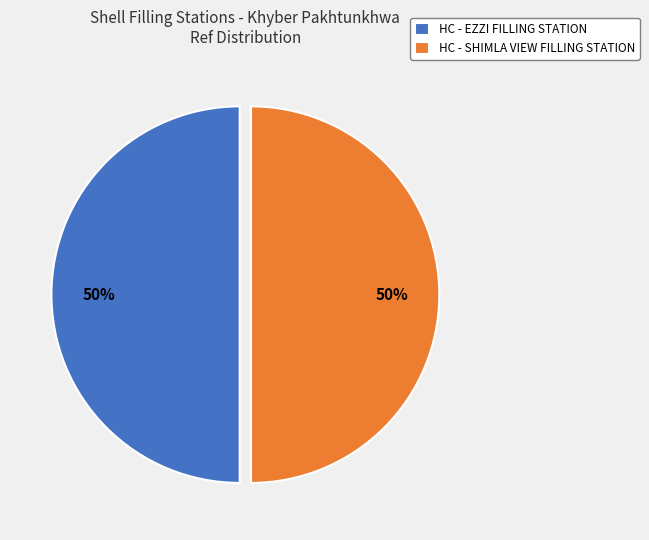

What is the ratio of the value at HC - SHIMLA VIEW FILLING STATION to the value at HC - EZZI FILLING STATION?

1.0